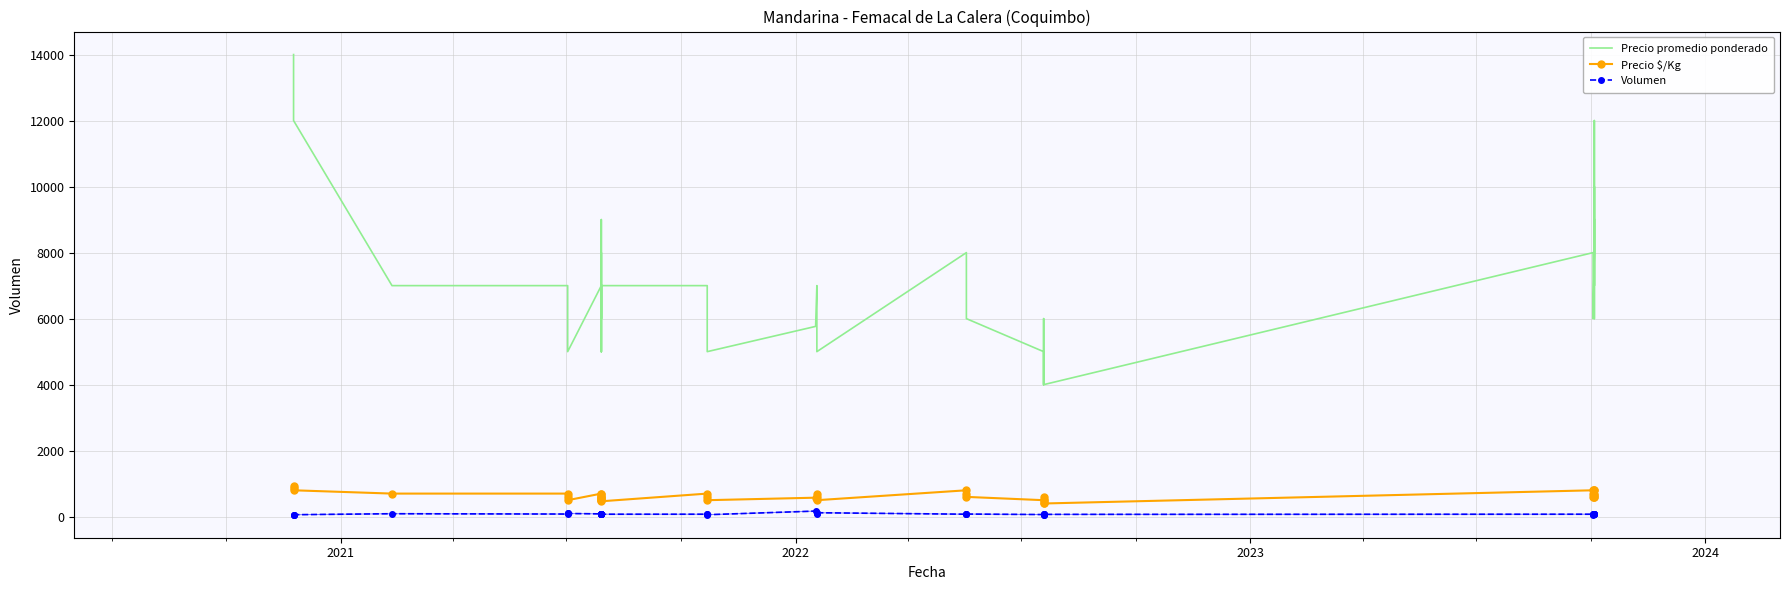

What is the lowest value of the Volumen series?

60